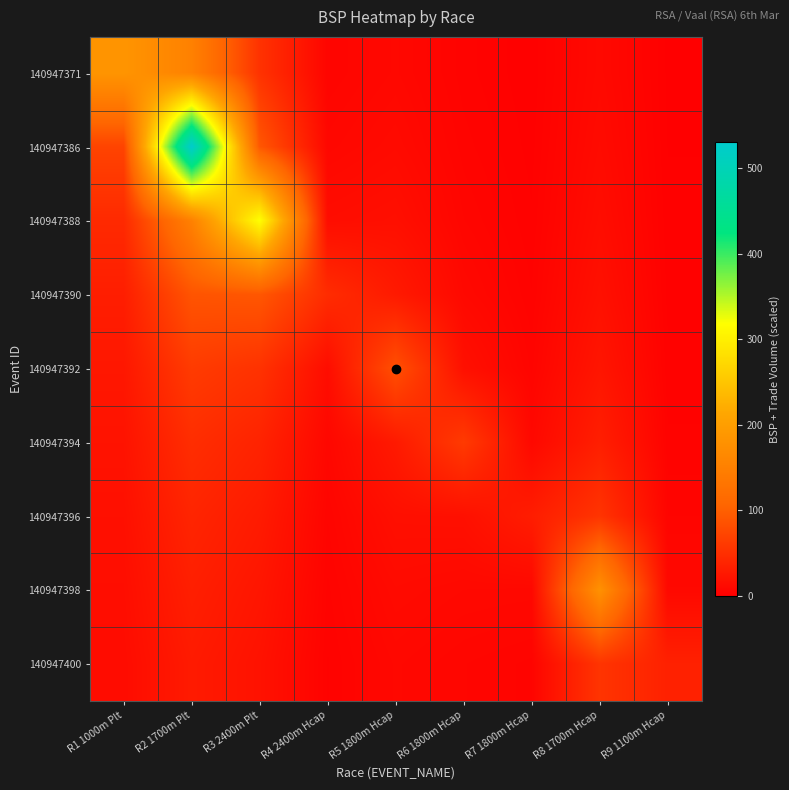

At which category is the sum across all series the highest?

R2 1700m Plt